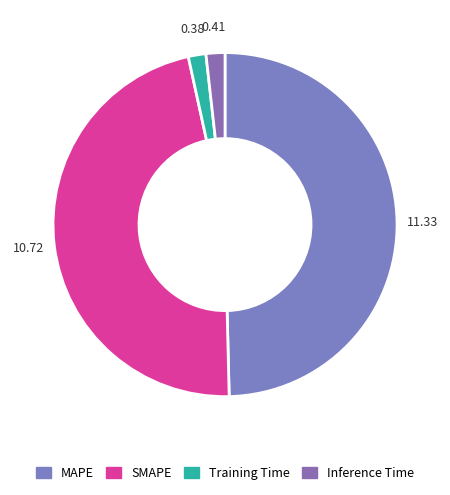

Does any single category account for the majority?

No